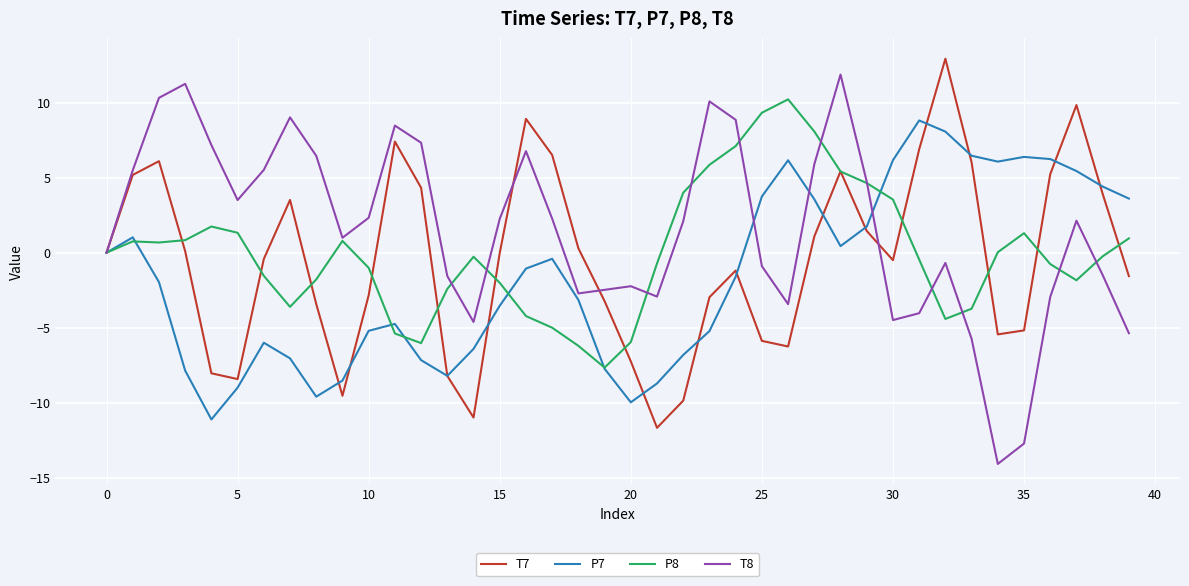

Which series has the largest total across all categories?

T8